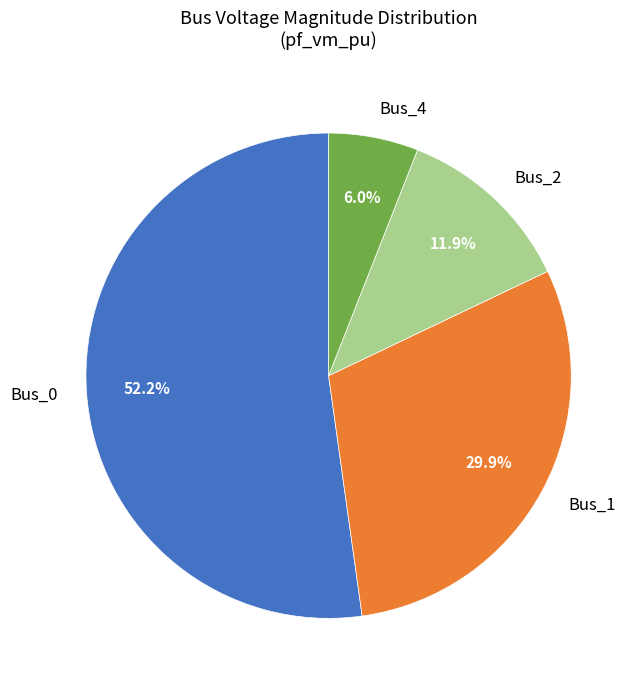

What is the smallest slice in the pie chart?

Bus_4